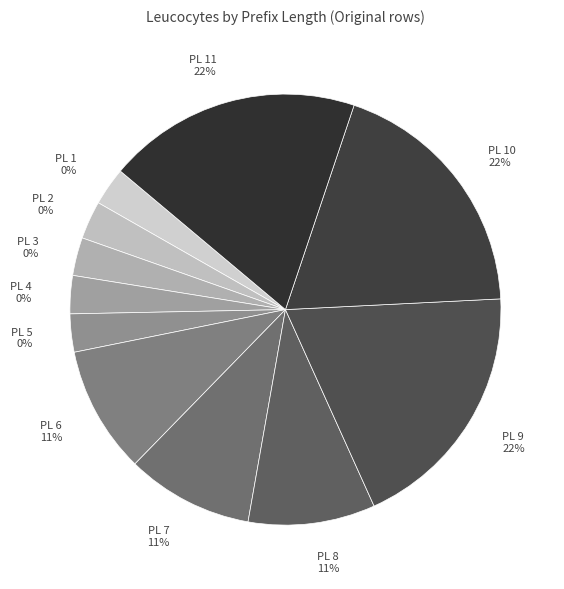

Do 7 and 11 together represent more than half of the pie?

No